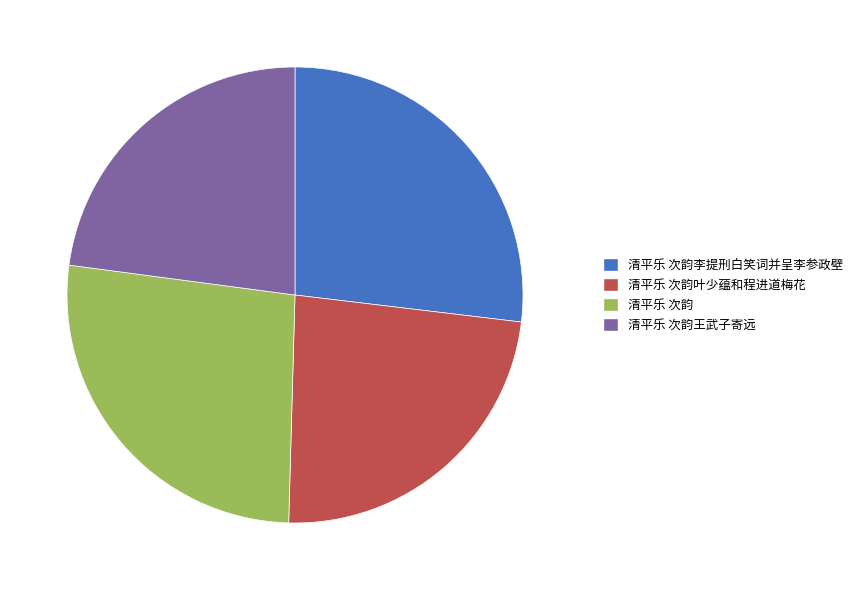

Which has a higher value, 清平乐 次韵李提刑白笑词并呈李参政壁 or 清平乐 次韵王武子寄远?

清平乐 次韵李提刑白笑词并呈李参政壁